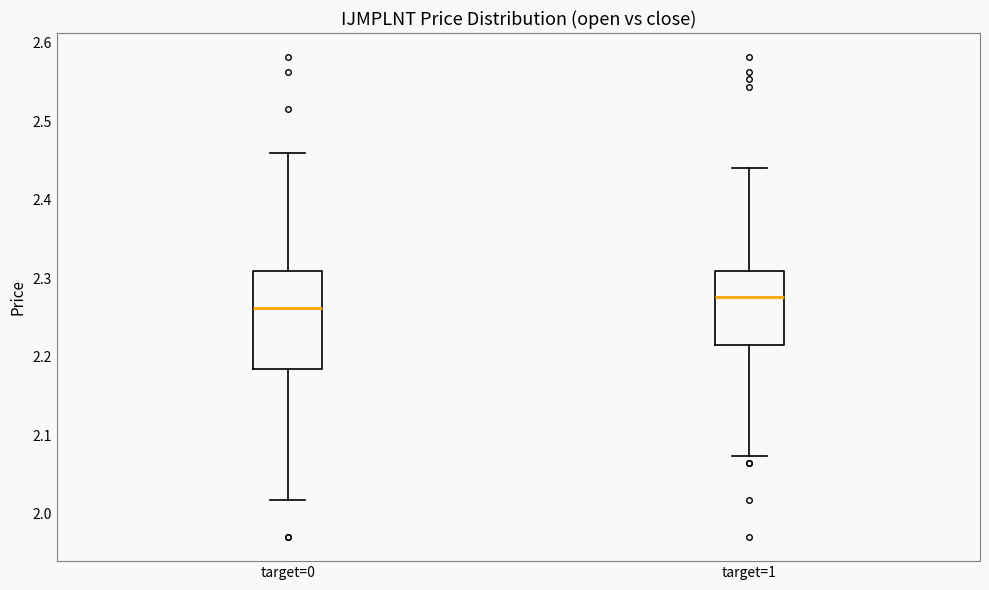

Where is the lower edge of the box for target=1 on the y-axis? The values are not printed on the chart, so give them approximately, as read against the axis.

2.21